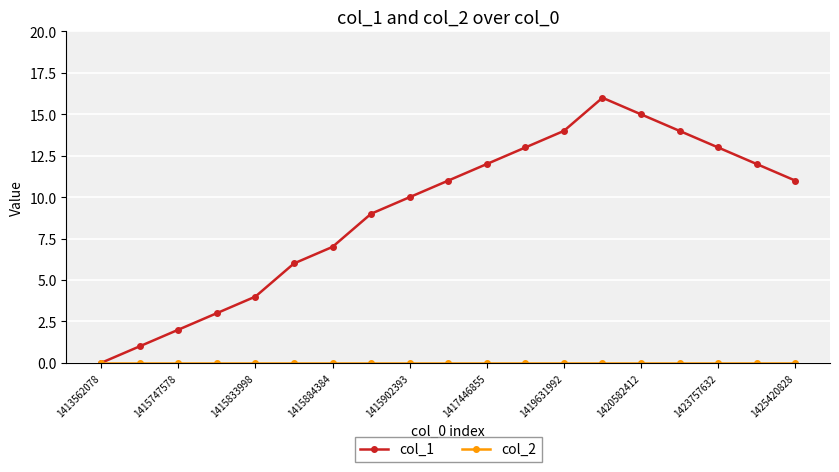

Which series has the widest spread of values?

col_1